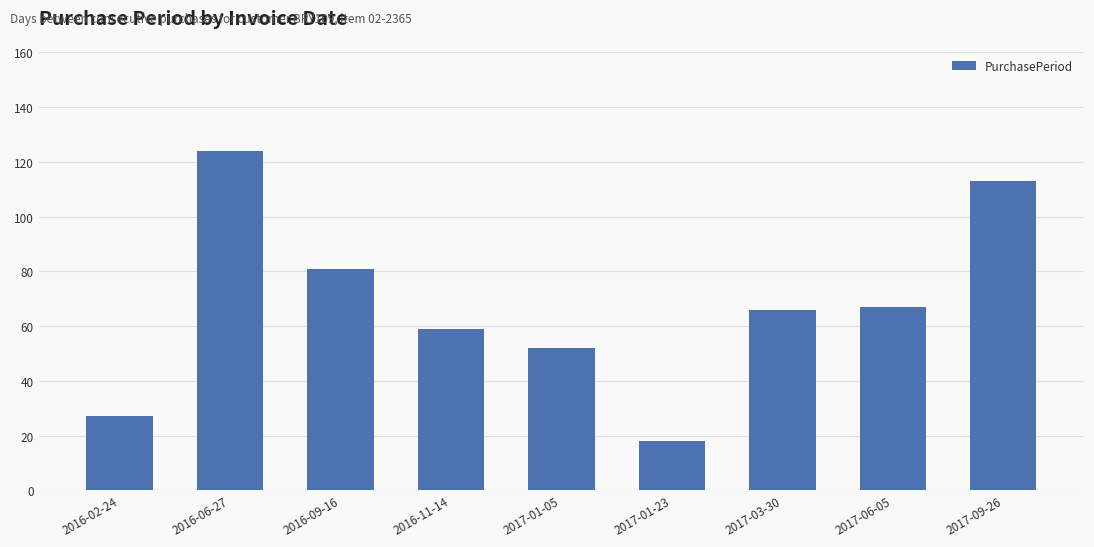

What is the difference between the maximum and second lowest values?

97